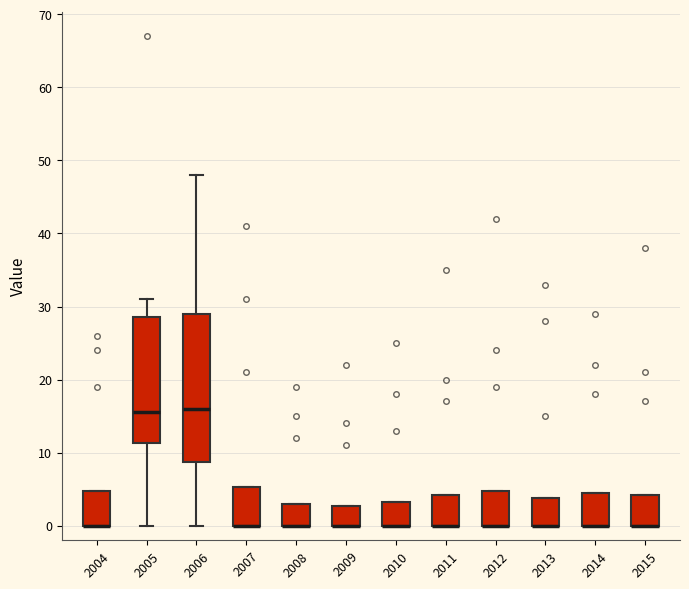

Reading left to right, read every box against the y-axis: the position of its median line, the range the box covers, and the ends of its whiskers. The values are not printed on the chart, so give them approximately, as read against the axis.

2004: median 0 (drawn on the box's lower edge), box 0 to 5, whiskers 0 to 5
2005: median 16, box 11 to 29, whiskers 0 to 31
2006: median 16, box 9 to 29, whiskers 0 to 48
2007: median 0 (drawn on the box's lower edge), box 0 to 5, whiskers 0 to 5
2008: median 0 (drawn on the box's lower edge), box 0 to 3, whiskers 0 to 3
2009: median 0 (drawn on the box's lower edge), box 0 to 3, whiskers 0 to 3
2010: median 0 (drawn on the box's lower edge), box 0 to 3, whiskers 0 to 3
2011: median 0 (drawn on the box's lower edge), box 0 to 4, whiskers 0 to 4
2012: median 0 (drawn on the box's lower edge), box 0 to 5, whiskers 0 to 5
2013: median 0 (drawn on the box's lower edge), box 0 to 4, whiskers 0 to 4
2014: median 0 (drawn on the box's lower edge), box 0 to 5, whiskers 0 to 5
2015: median 0 (drawn on the box's lower edge), box 0 to 4, whiskers 0 to 4